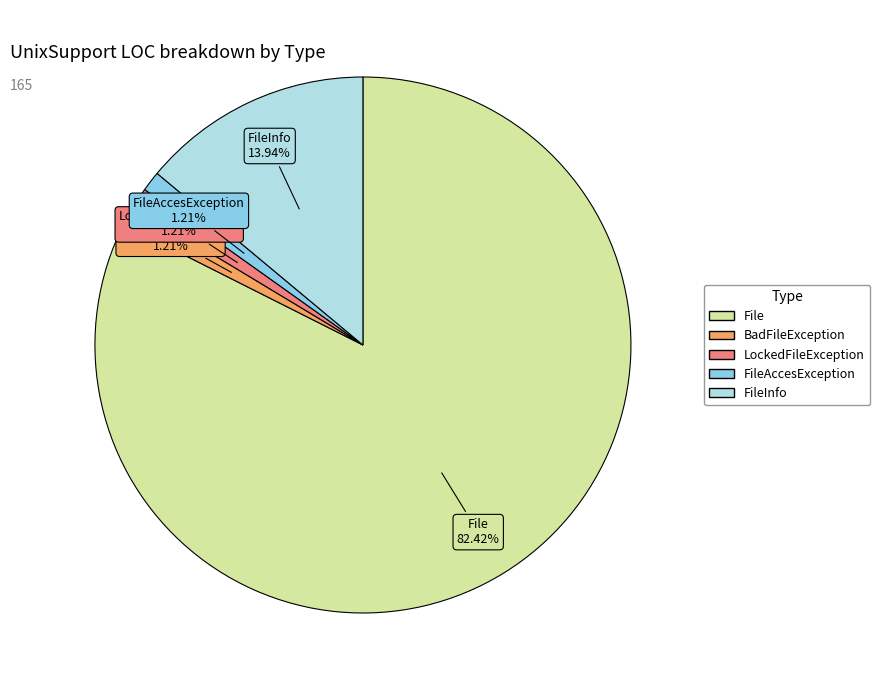

Is there any slice that represents more than half of the pie?

Yes